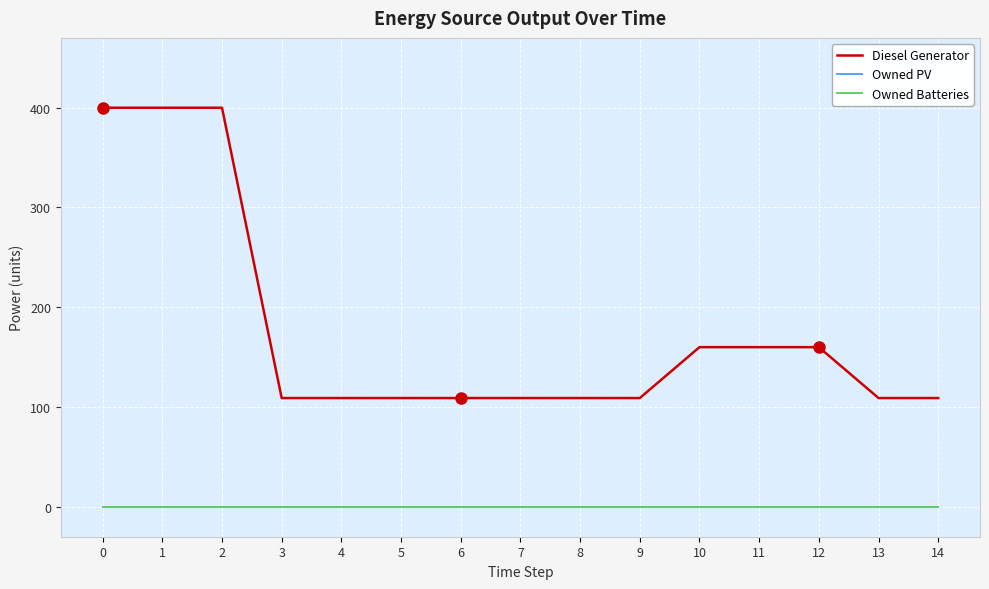

Which series has the largest total across all categories?

Diesel Generator